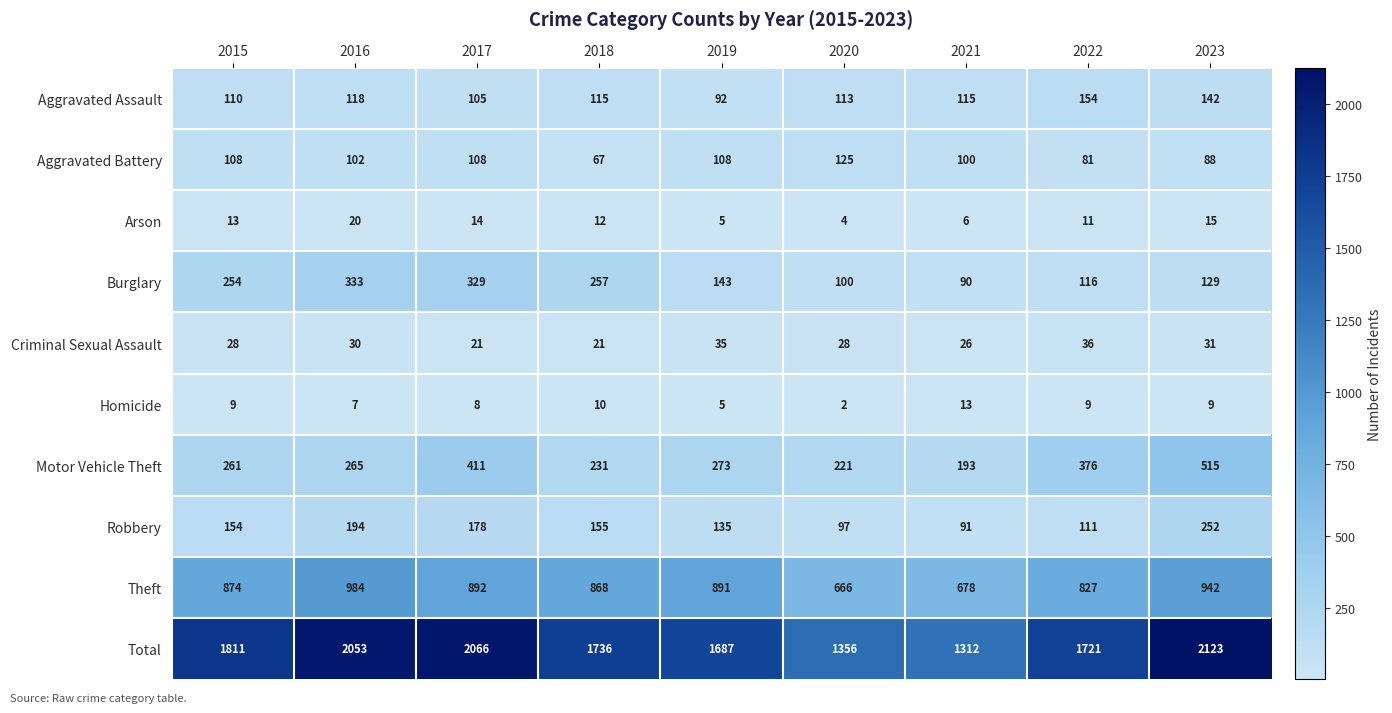

The Burglary series shows 57 at 2019. True or false?

False